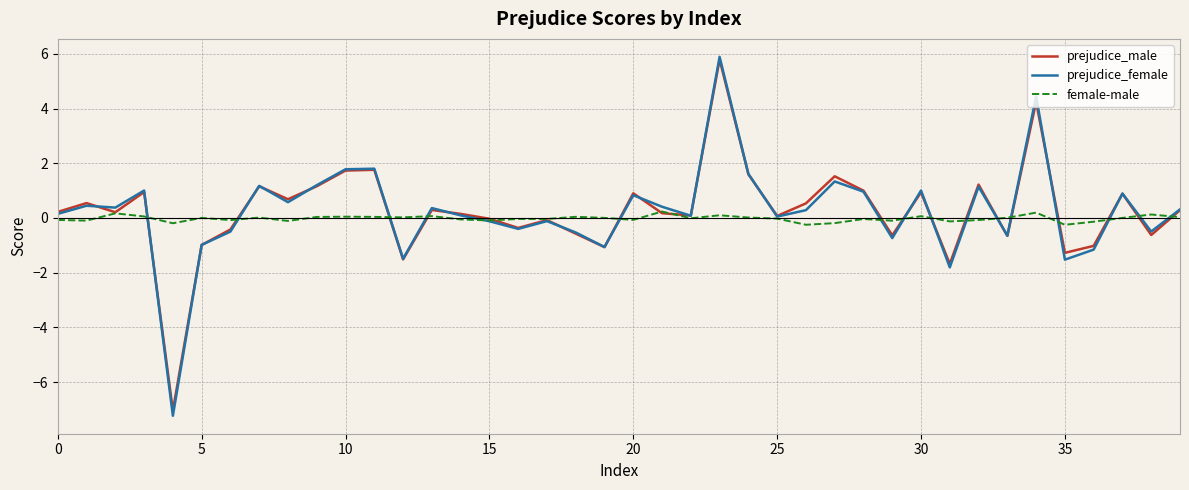

True or false: prejudice_male has more than 2 points higher than both neighbors.

True